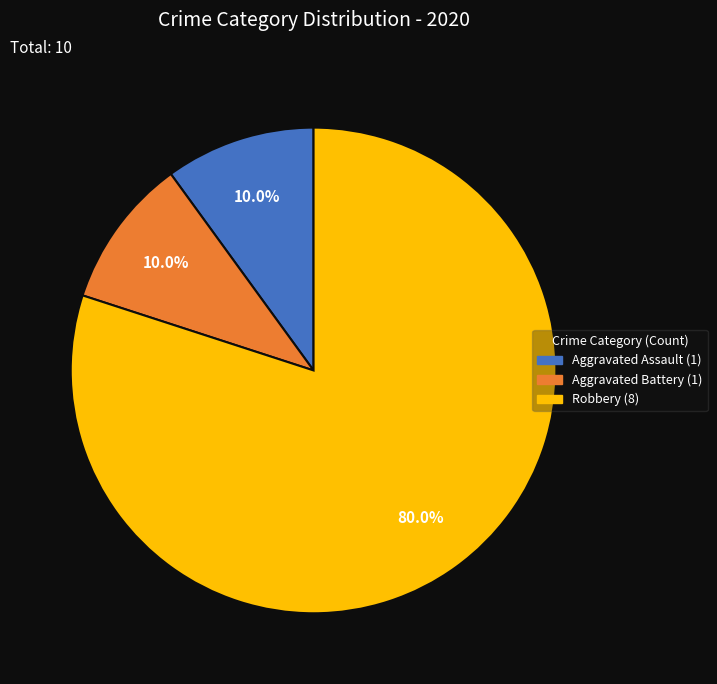

Is there a majority slice in this chart?

Yes